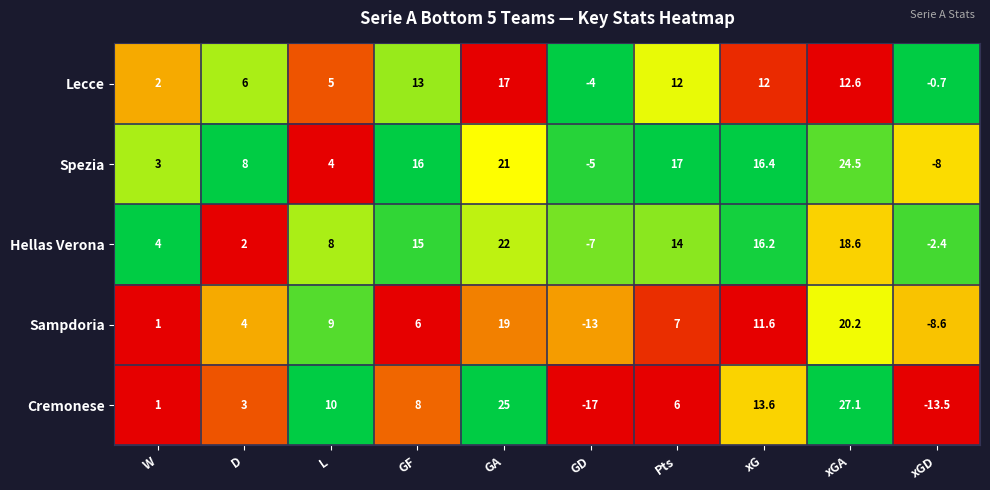

At which category is the sum across all series the highest?

GA